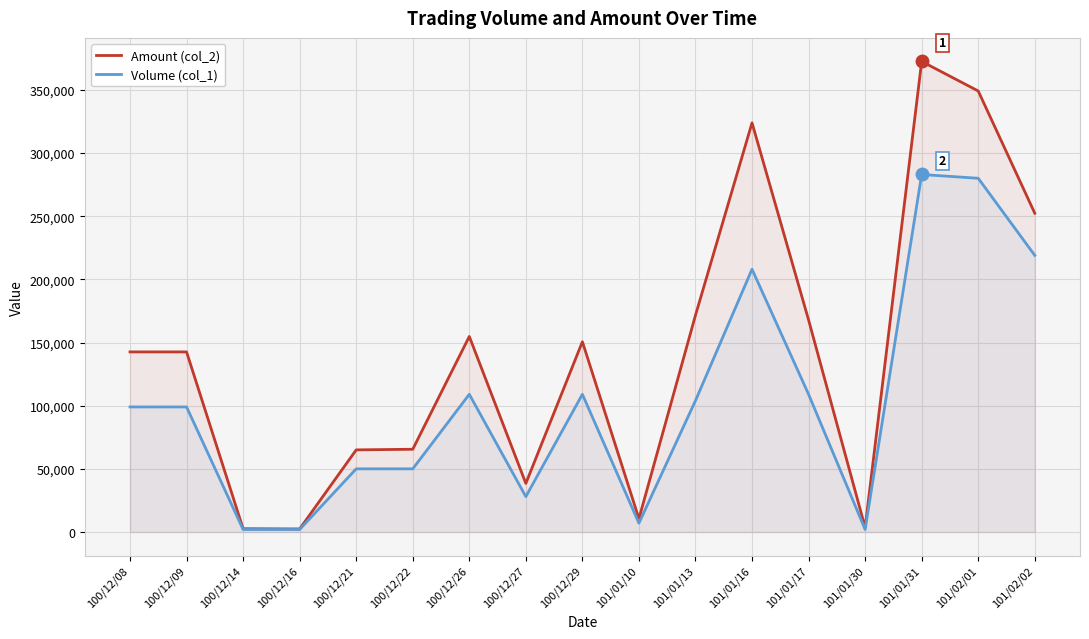

How many categories are shown in the chart?

17